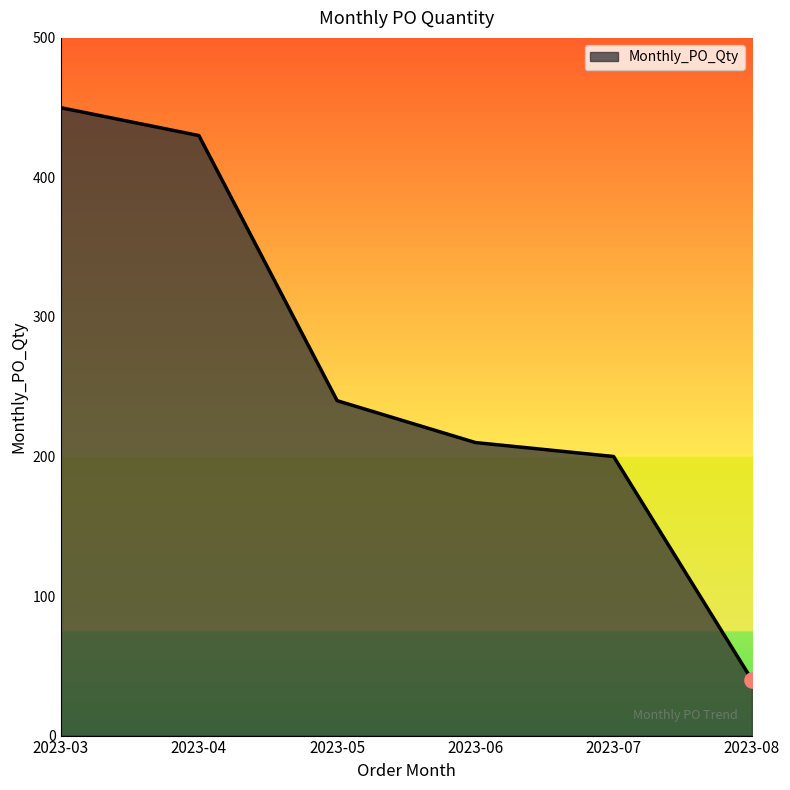

Approximately how many times larger is the value at 2023-05 compared to 2023-03?

0.5